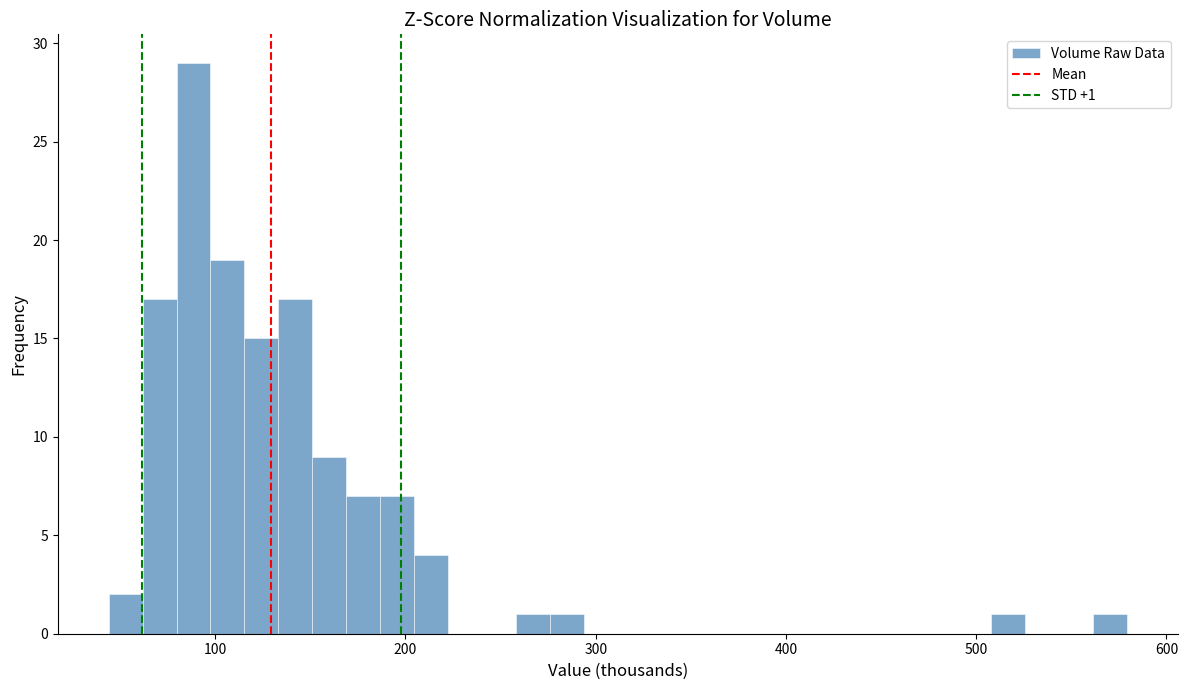

Read against the x-axis, roughly where is the centre of the tallest bar?

90